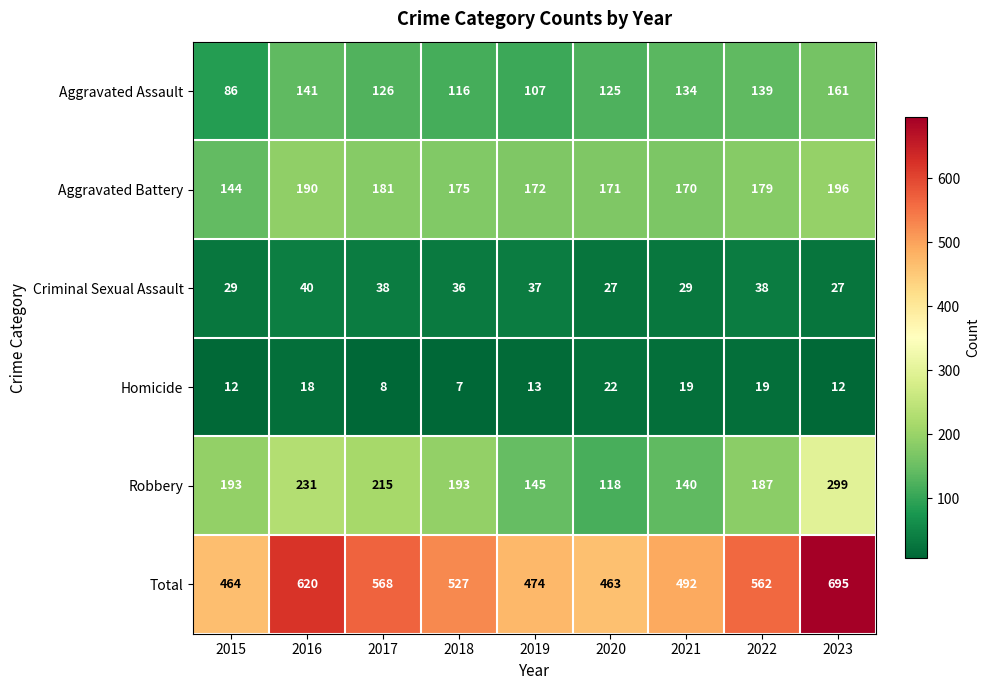

Is it true that Aggravated Assault equals 67 at 2020?

False